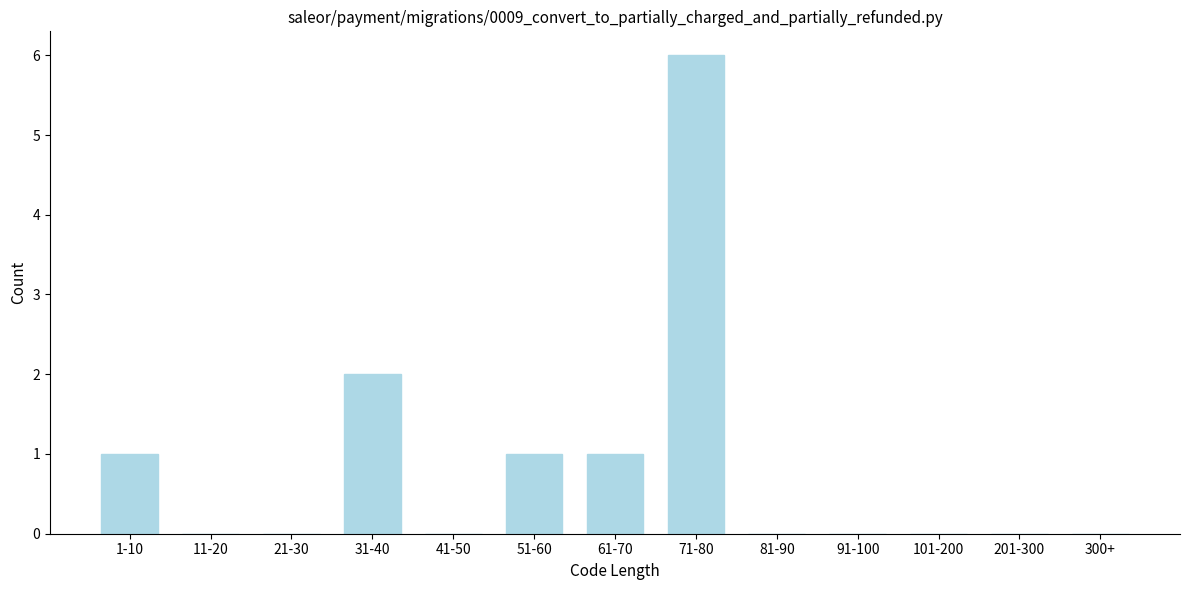

Reading left to right, list all the values displayed in this chart.

1-10=1	11-20=0	21-30=0	31-40=2	41-50=0	51-60=1	61-70=1	71-80=6	81-90=0	91-100=0	101-200=0	201-300=0	300+=0